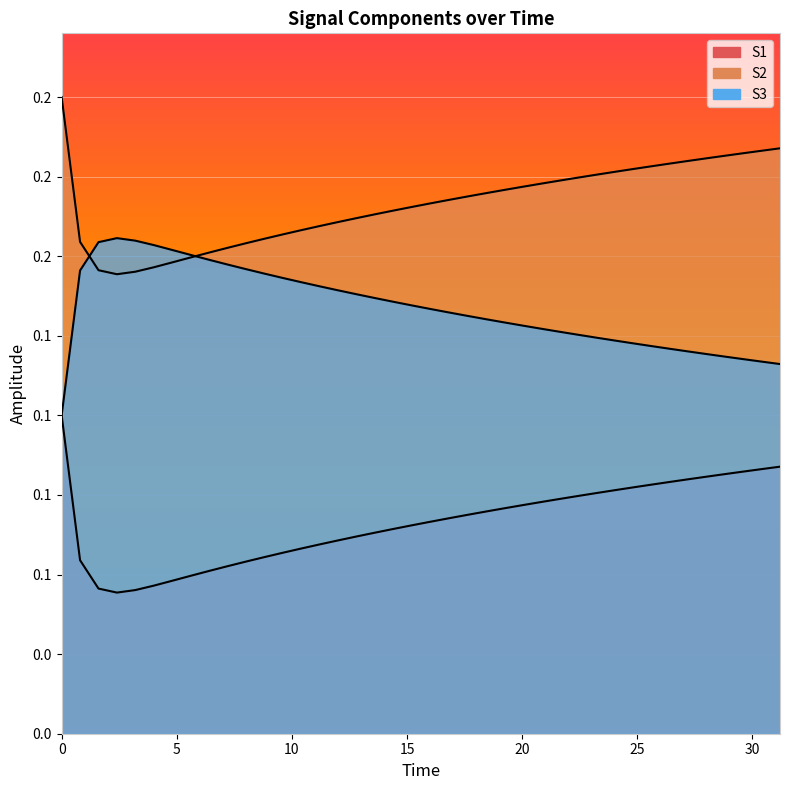

What is the average value of the S1 series?

0.1